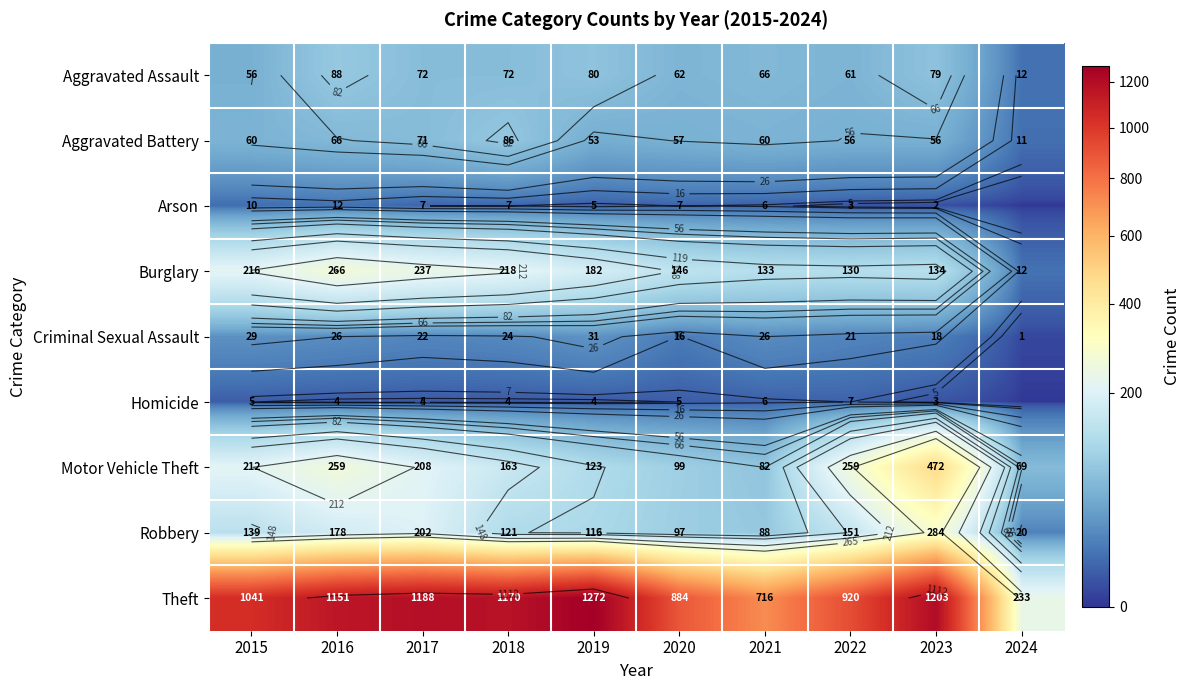

Which has a higher value, 2019 or 2018?

2019